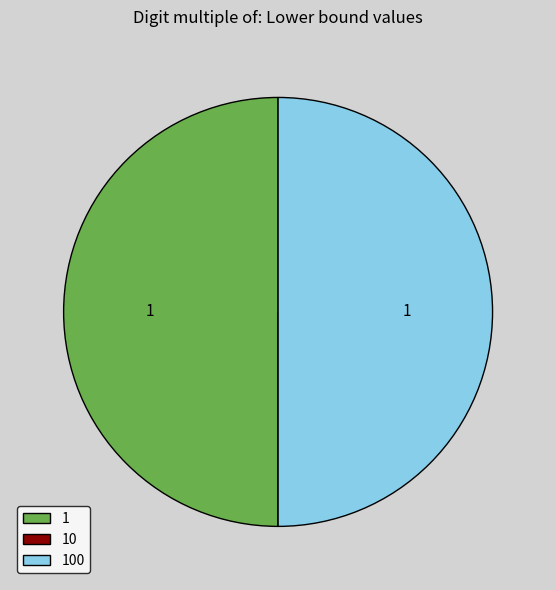

True or false: 1 accounts for 50% of the total.

True